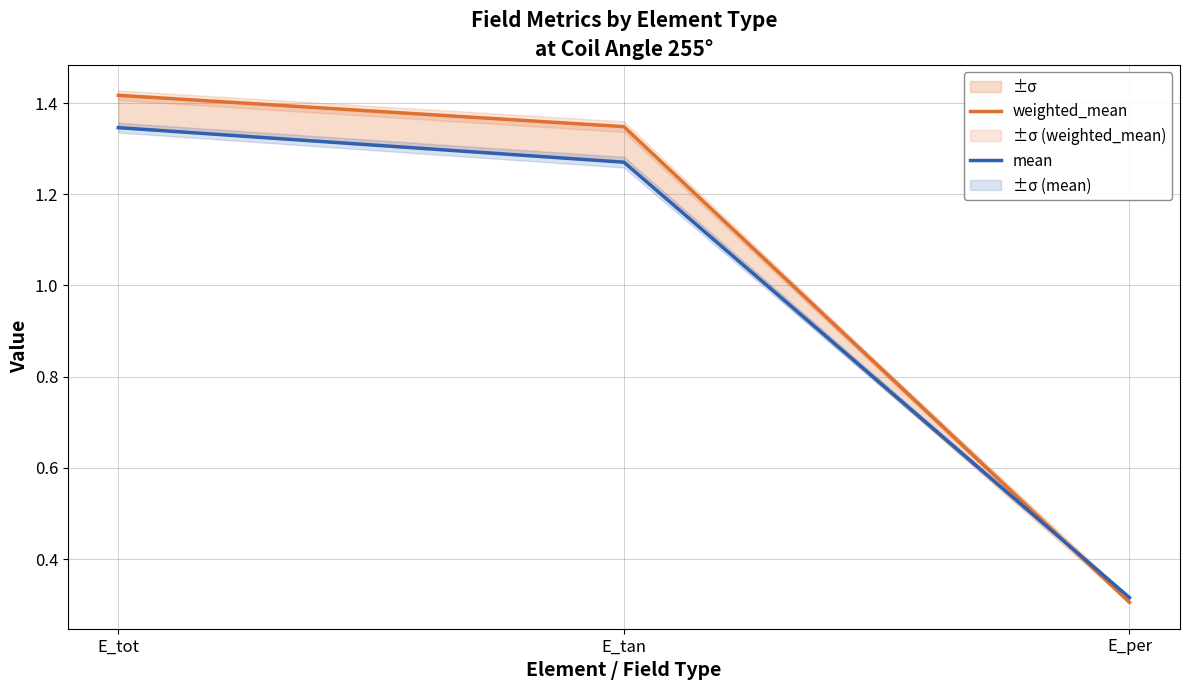

What is the label of the 2nd point from the left?

E_tan